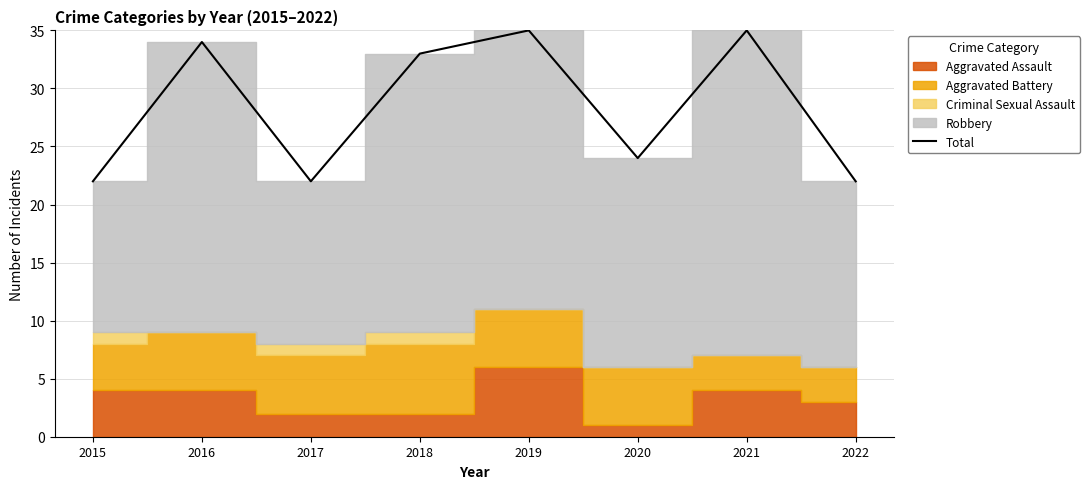

Reading left to right, transcribe all the data shown in this chart.

22	34	22	33	35	24	35	22